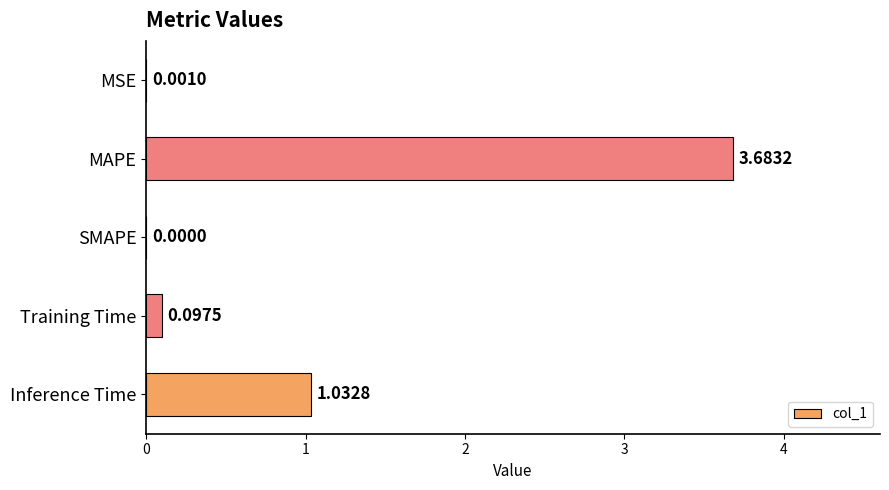

At which label is the value closest to 1?

Inference Time